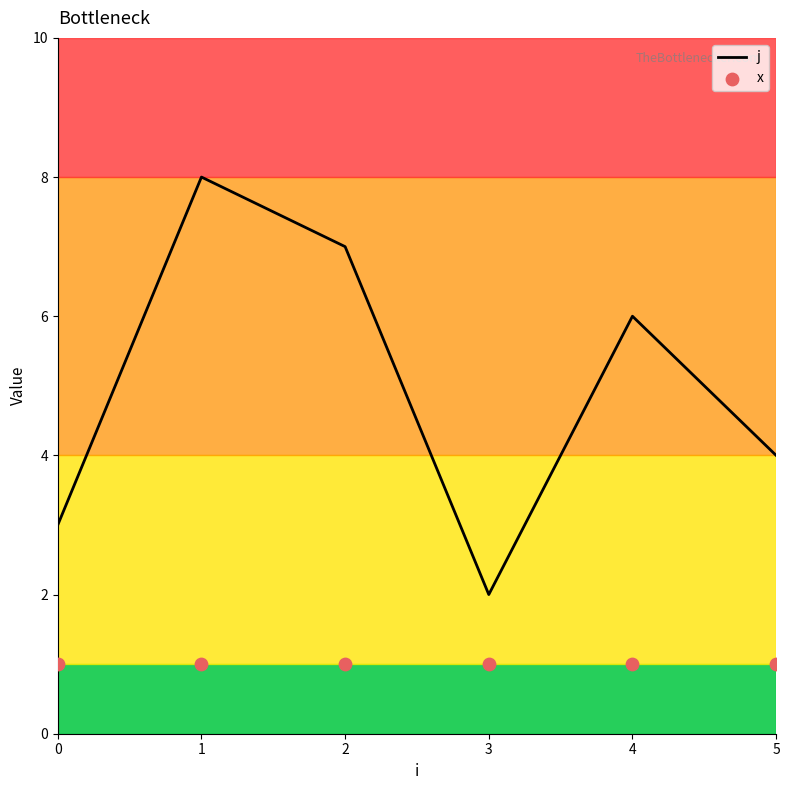

Which series has the largest total across all categories?

j